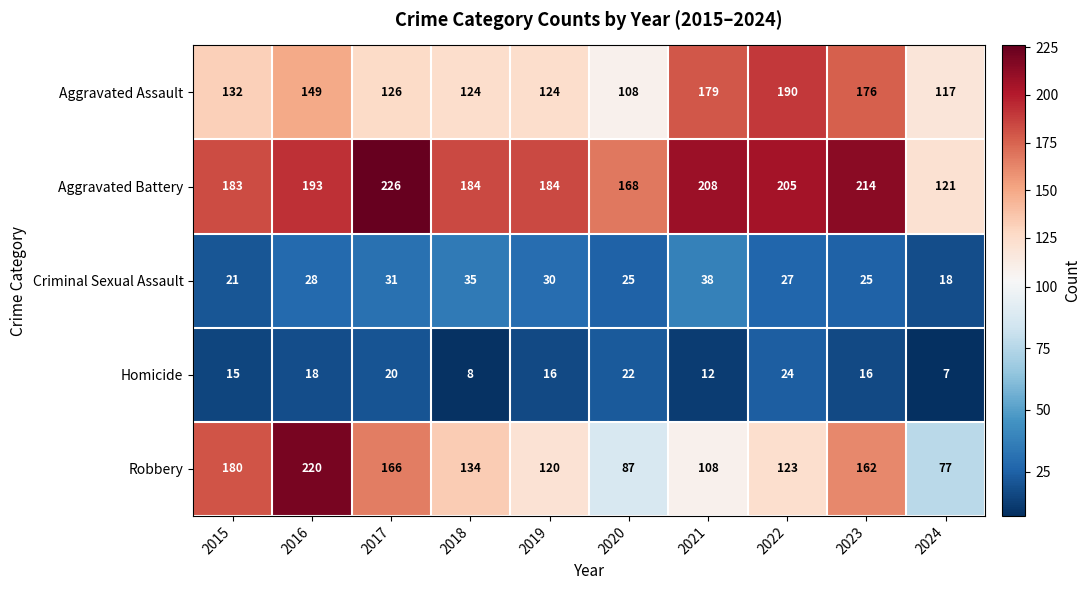

True or false: Aggravated Battery has a value of 314 at 2018.

False